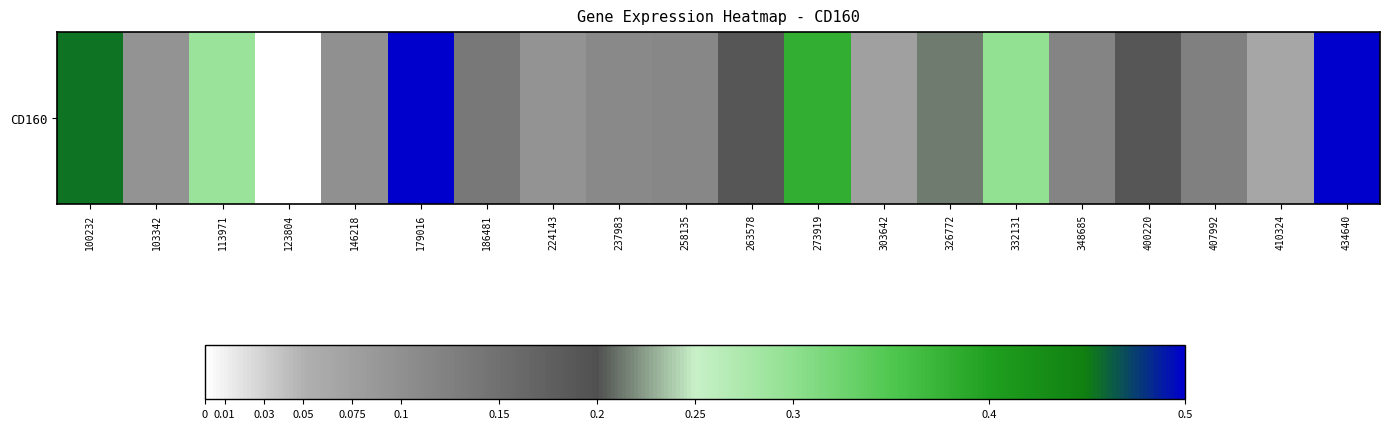

Count the number of values greater than 0.

19